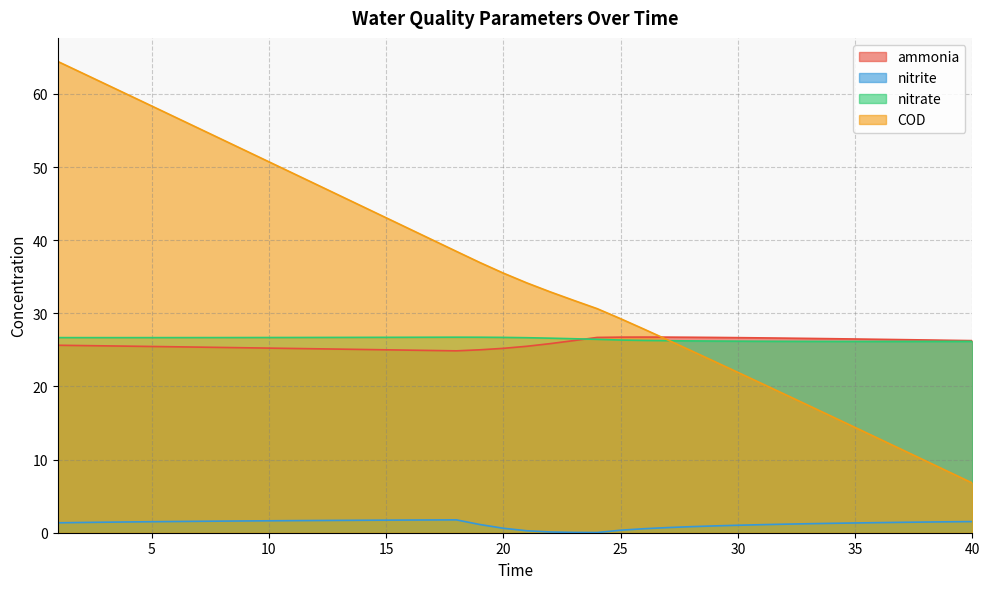

What is the value of the nitrite point at the 33rd from the left?

1.2